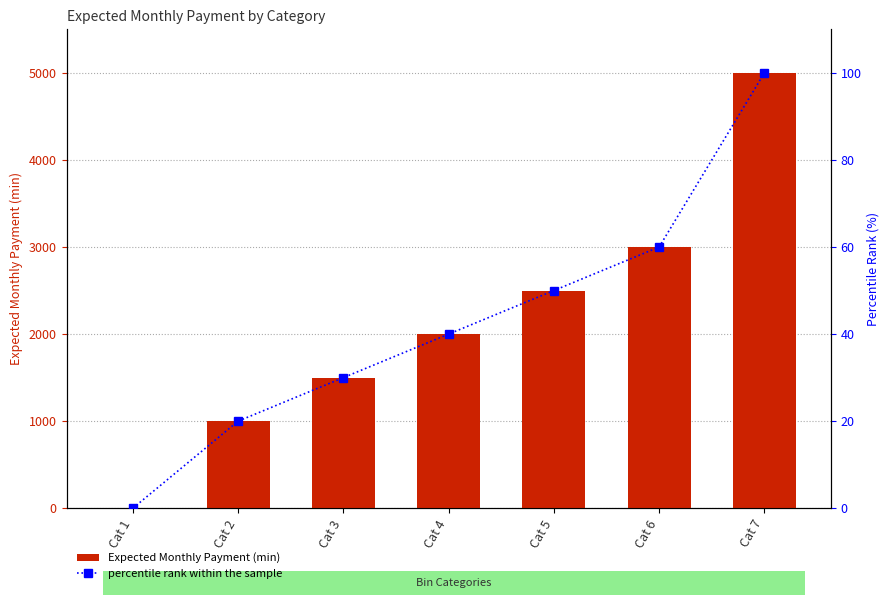

What is the value of the percentile rank within the sample bar at the 6th from the left?

60